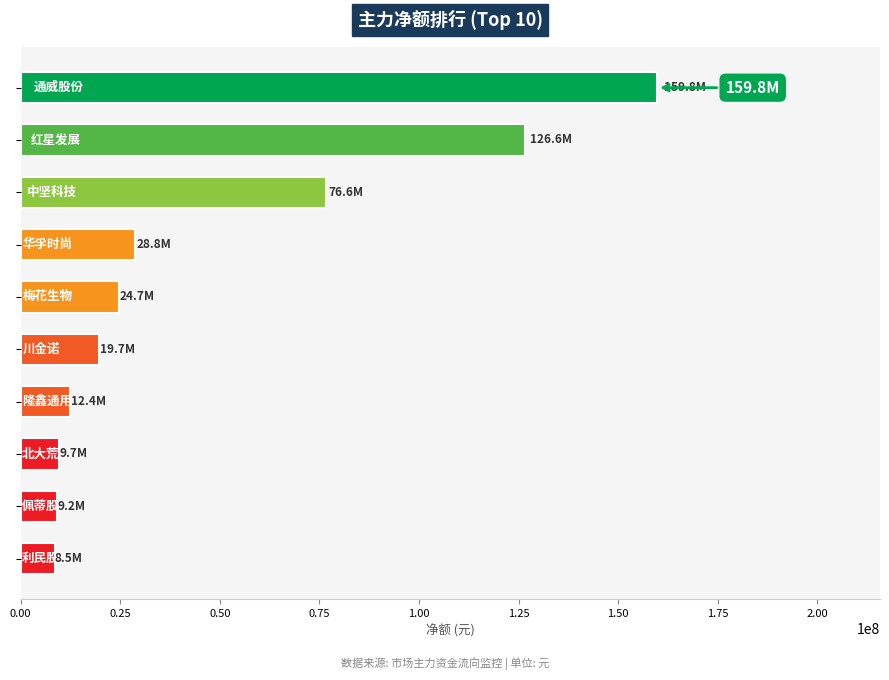

What is the difference between the maximum and minimum values?

151325749